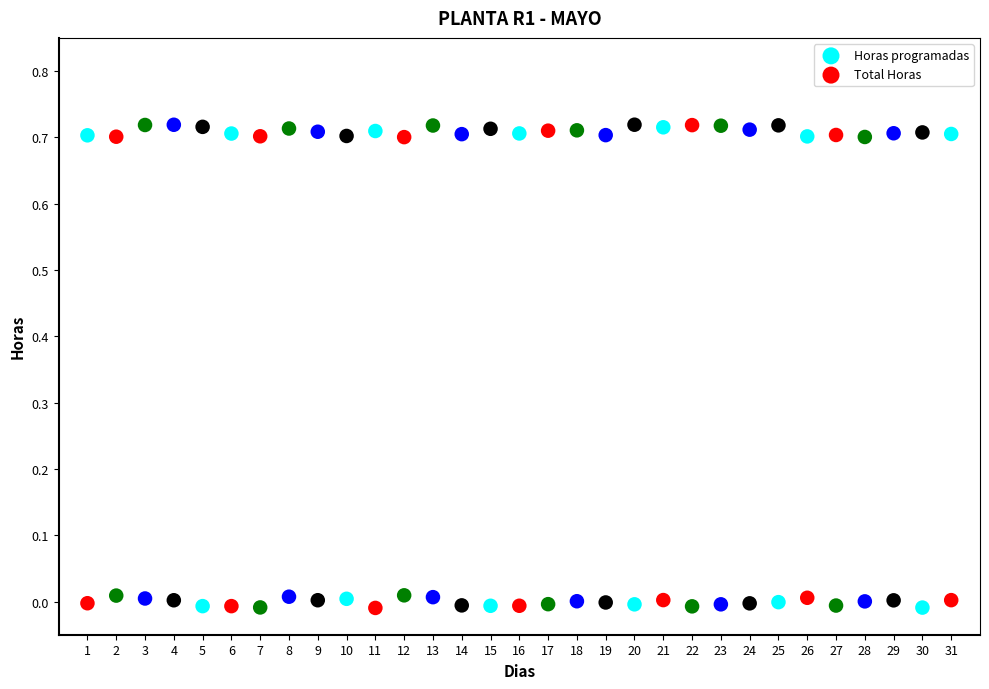

Across all data points, what is the range of X values (max minus min)?

30.0